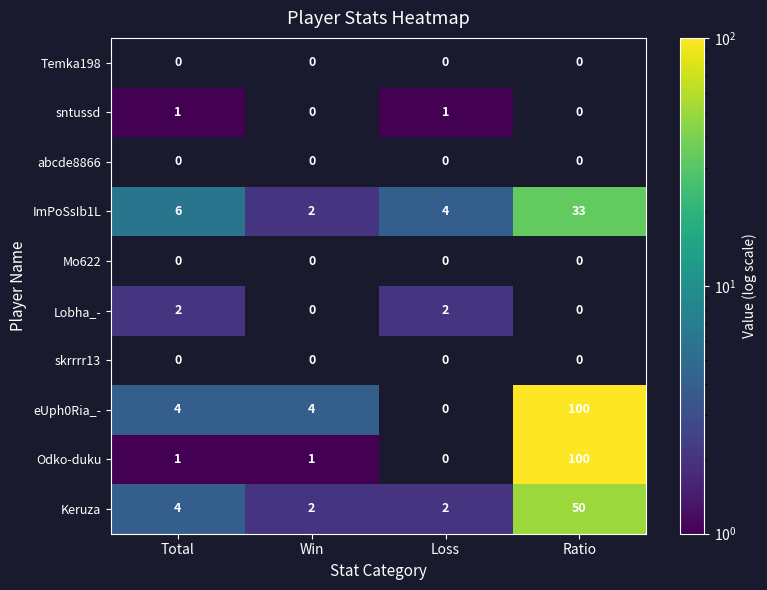

What is the difference between the maximum and minimum values in the ImPoSsIb1L series?

31